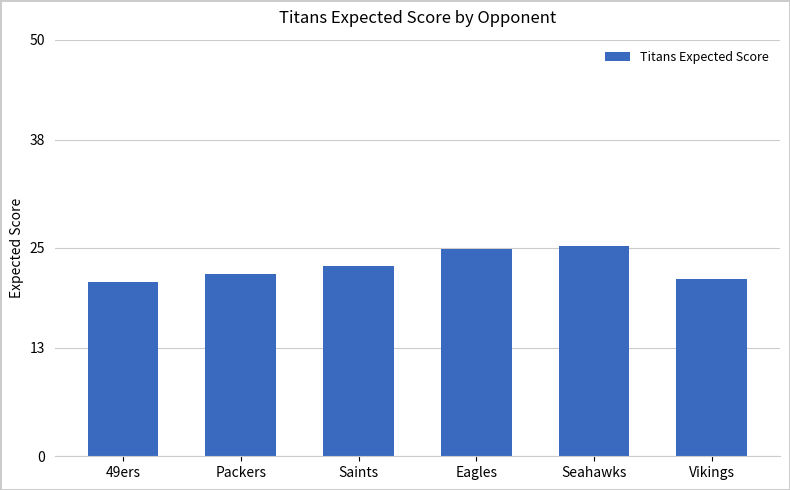

What is the maximum value shown in the chart?

25.2